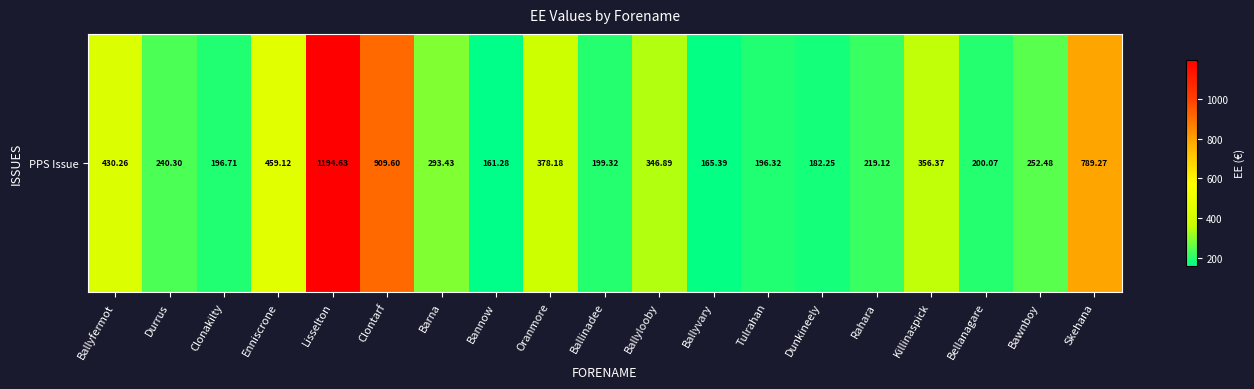

True or false: the data shows 196.3 at Tulrahan.

True